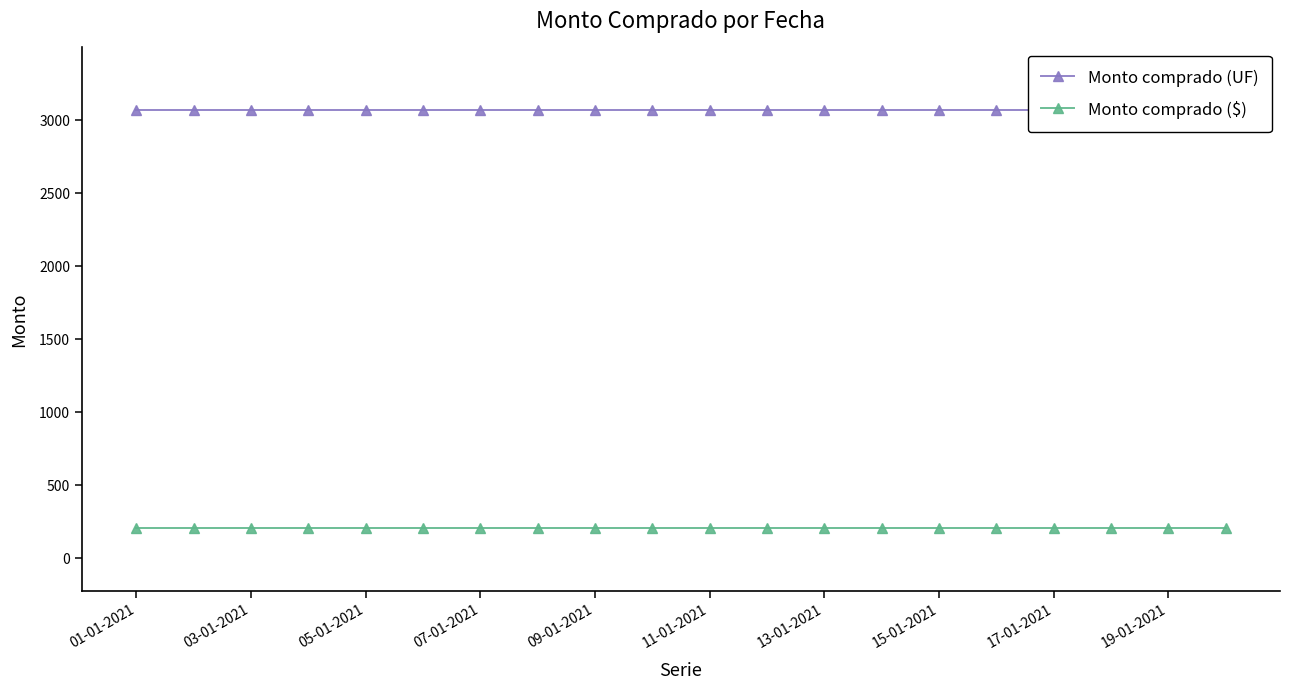

At which label does Monto comprado (UF) reach its minimum?

01-01-2021